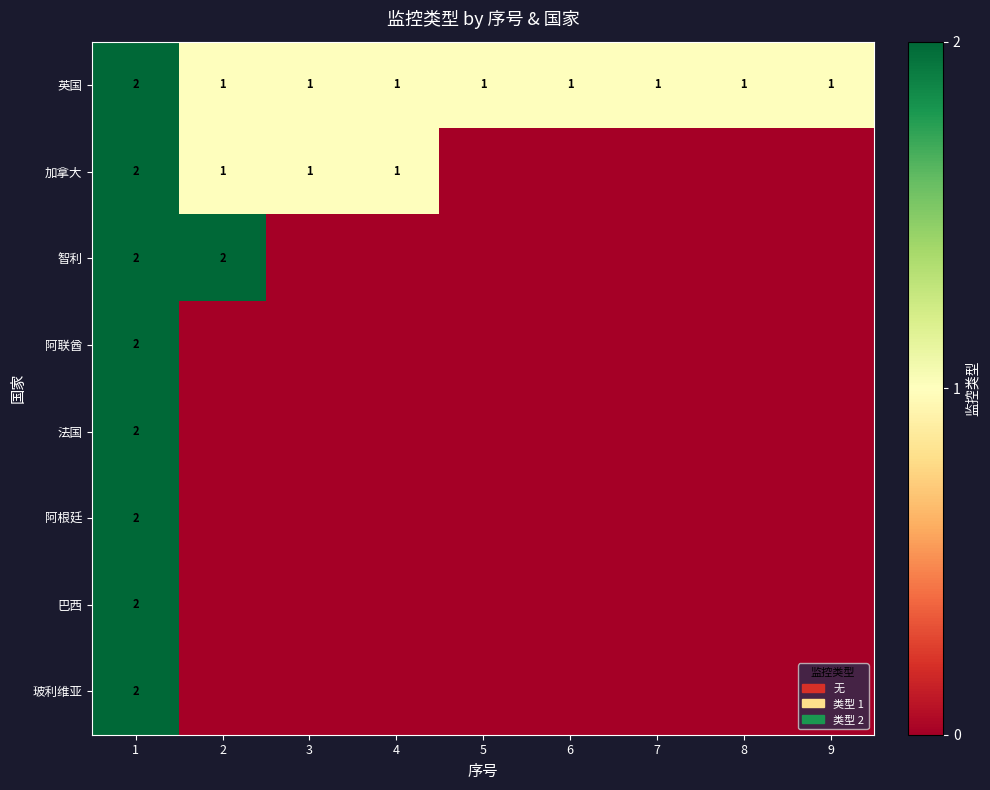

Between 7 and 6, which is larger?

7